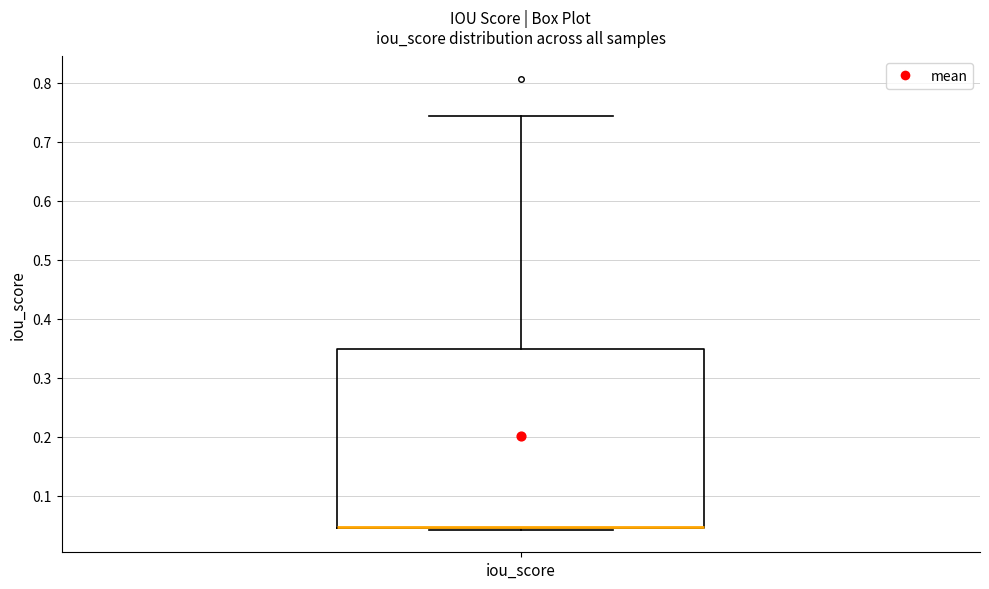

Transcribe this box plot: give where the median line is, the range the box spans, and where the two whiskers end, as read against the y-axis. The values are not printed on the chart, so give them approximately, as read against the axis.

median 0.05 (drawn on the box's lower edge), box 0.04 to 0.35, whiskers 0.04 to 0.74